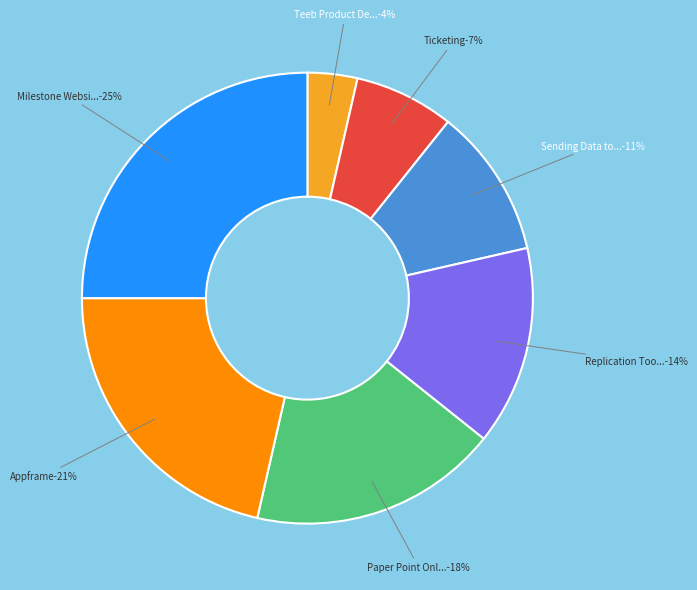

Is there any slice that represents more than half of the pie?

No